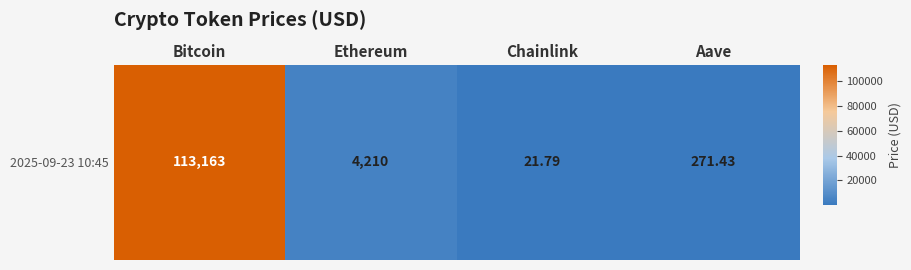

What is the approximate value at Bitcoin?

113163.0